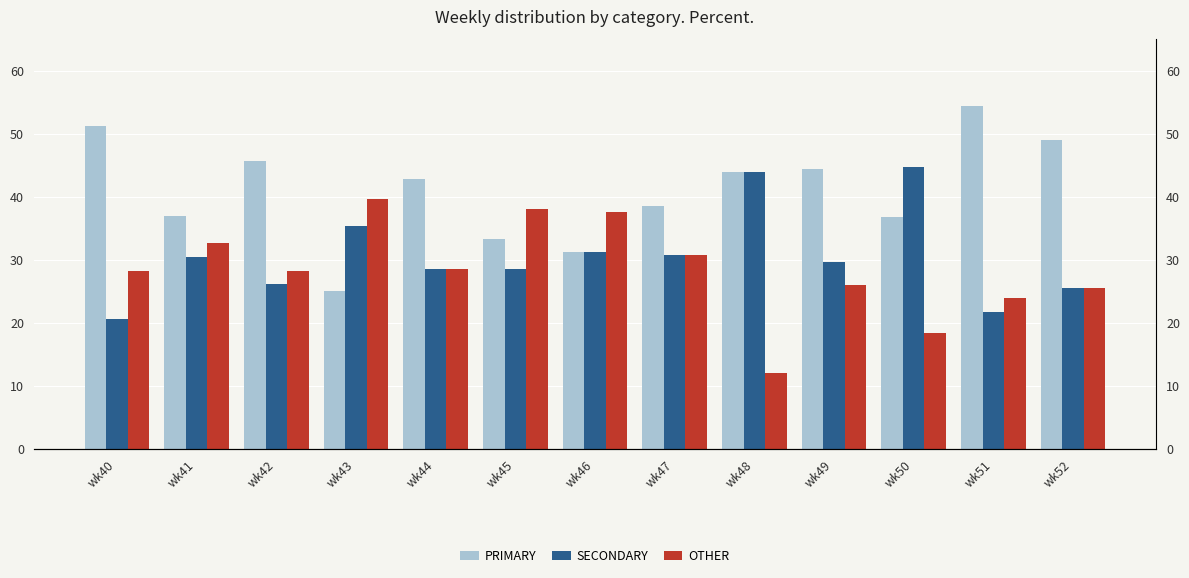

True or false: SECONDARY has a value of 21.7 at wk51.

True